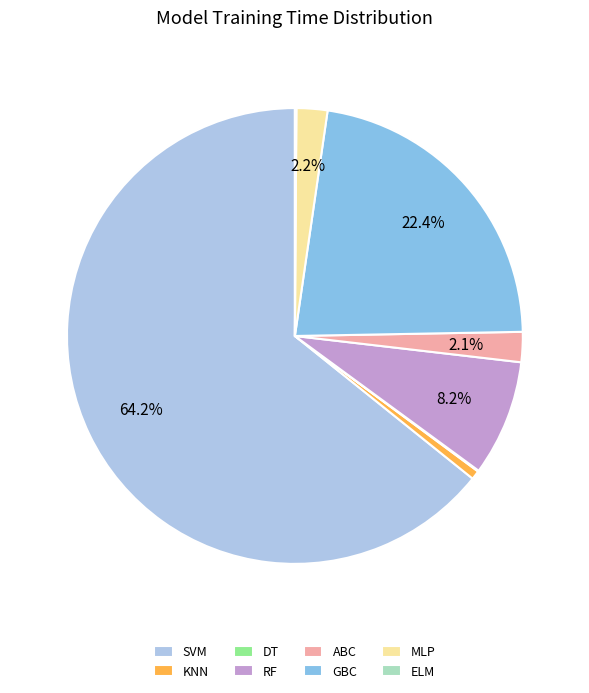

Between MLP and KNN, which is larger?

MLP